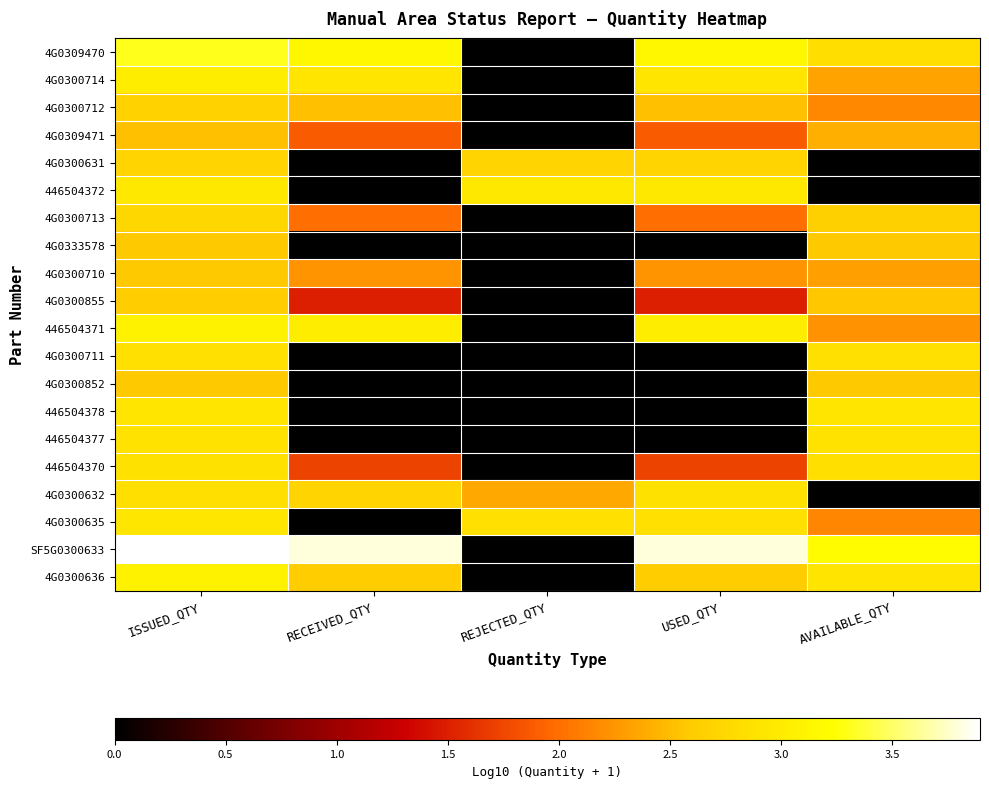

What is the difference between the highest and lowest values at ISSUED_QTY?

1.4